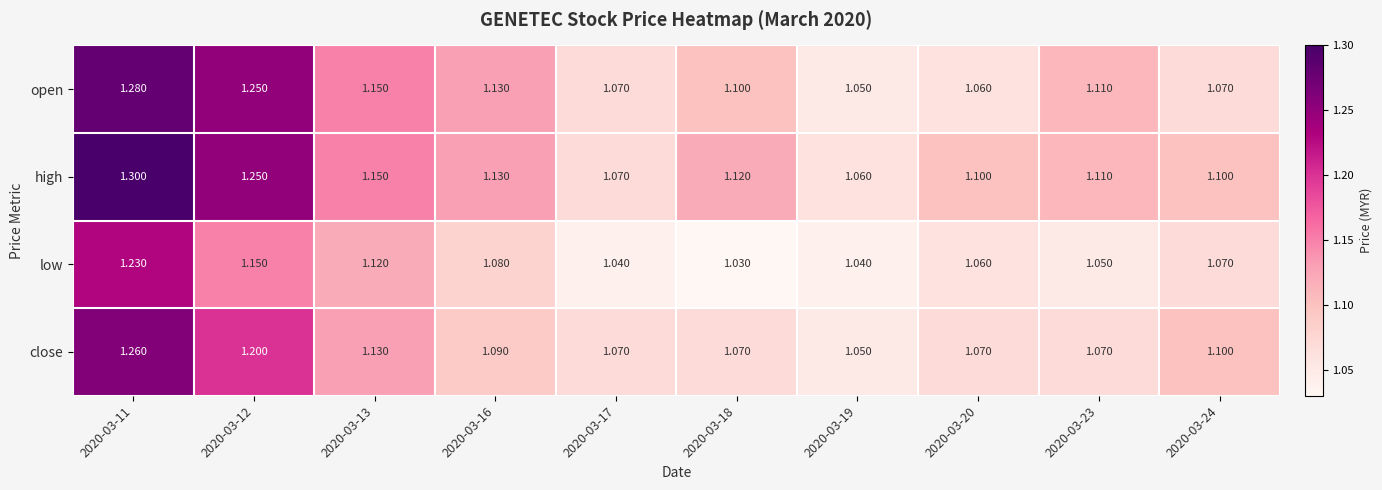

Which series has the largest total across all categories?

high